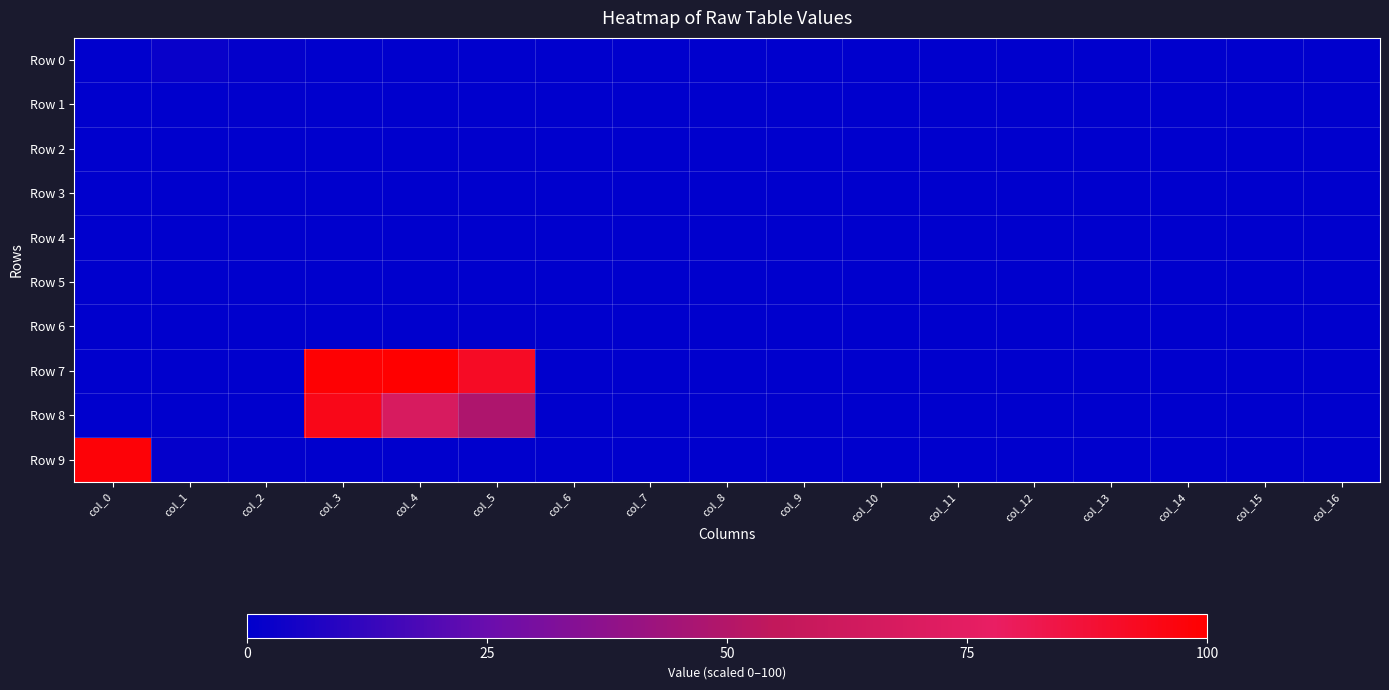

At which category is the sum across all series the highest?

col_3